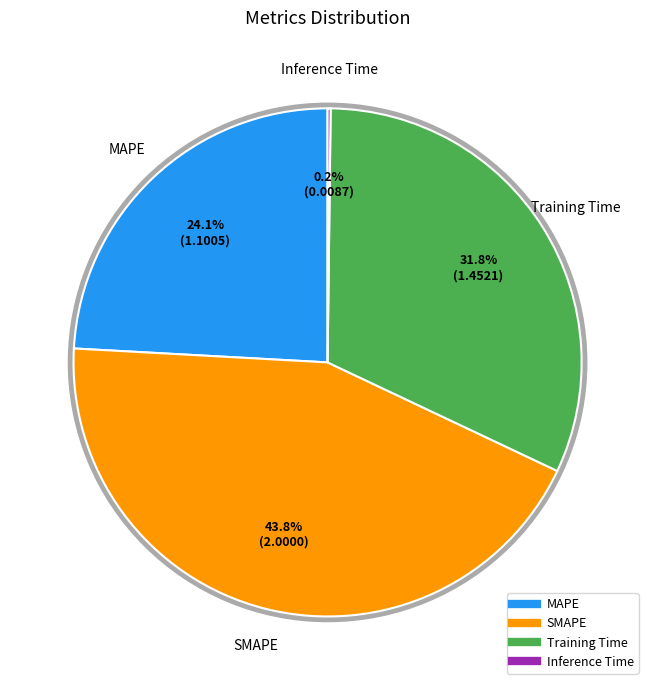

Does MAPE account for over 50% of the chart?

No